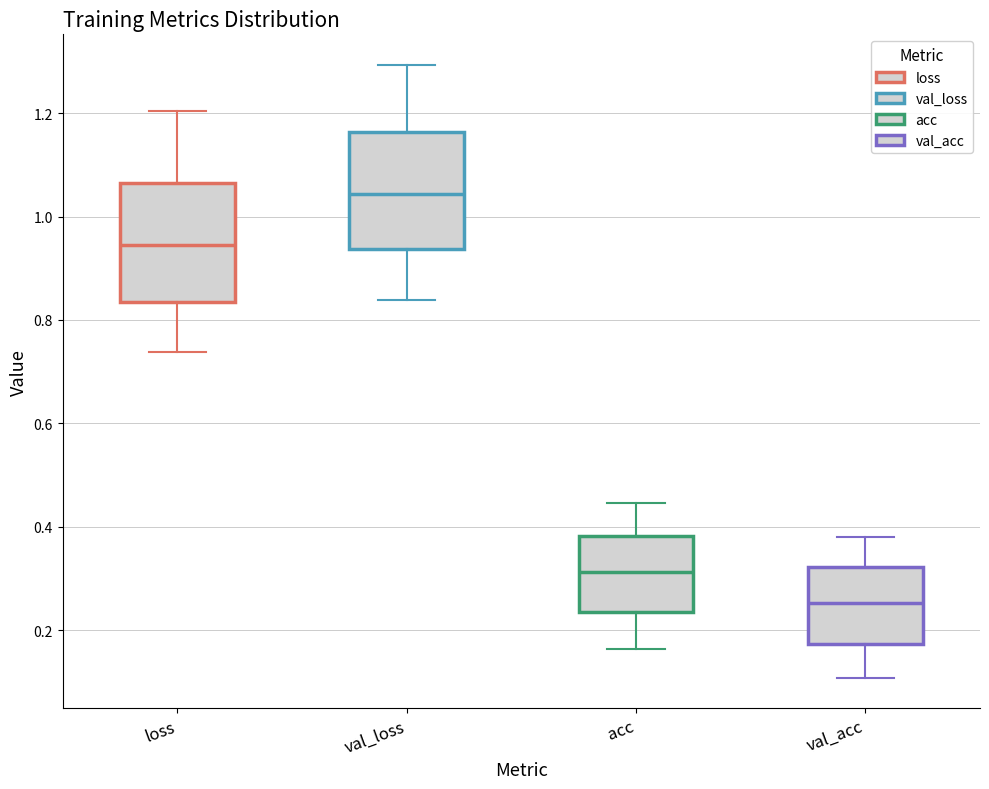

Which box has the highest median line?

val_loss